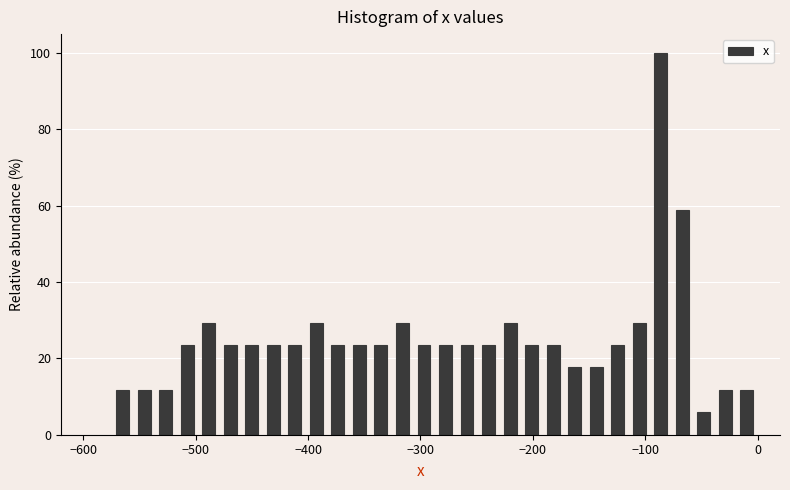

Around what value on the x-axis is the tallest bar? Give the approximate position of its centre, as read against the axis.

-90